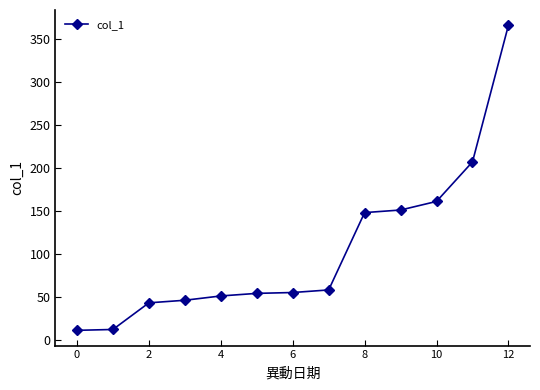

What is the smallest value displayed?

11